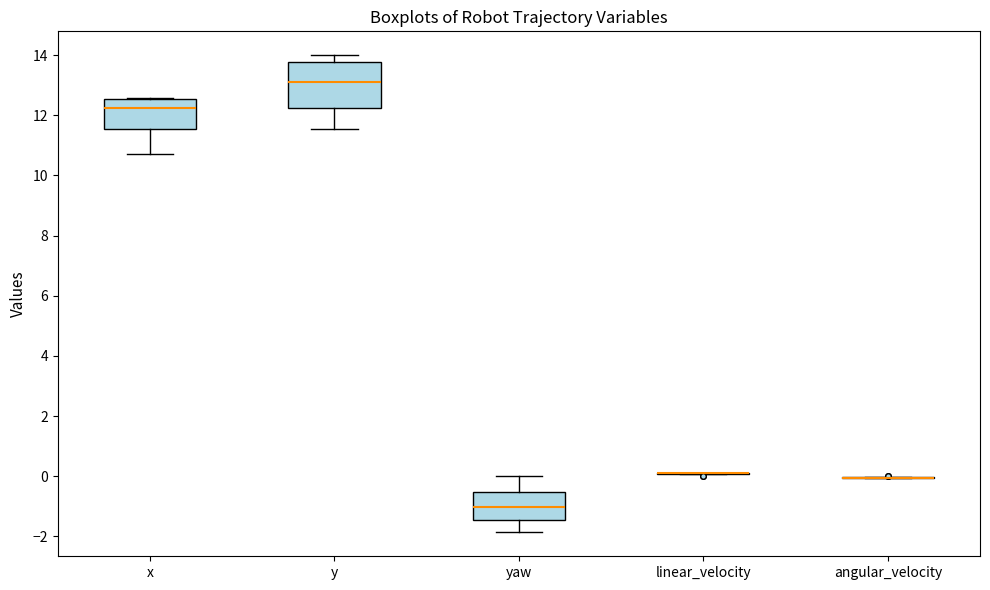

Reading left to right, transcribe this box plot: for each box, give where its median line is, the range the box spans, and where its two whiskers end, as read against the y-axis. The values are not printed on the chart, so give them approximately, as read against the axis.

x: median 12.2, box 11.6 to 12.6, whiskers 10.8 to 12.6
y: median 13.2, box 12.2 to 13.8, whiskers 11.6 to 14.0
yaw: median -1.0, box -1.4 to -0.6, whiskers -1.8 to 0.0
linear_velocity: box collapsed to a line at 0.2, whiskers 0.0 to 0.2
angular_velocity: box collapsed to a line at 0.0, whiskers 0.0 to 0.0